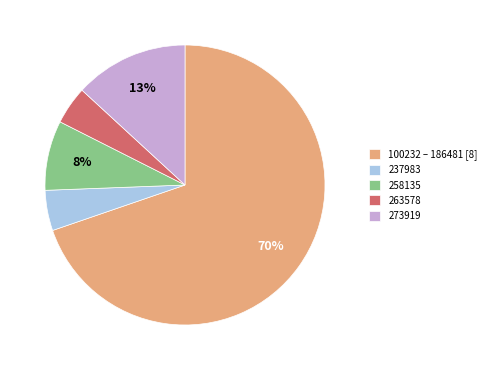

Approximately how many times larger is the value at 237983 compared to 273919?

0.4